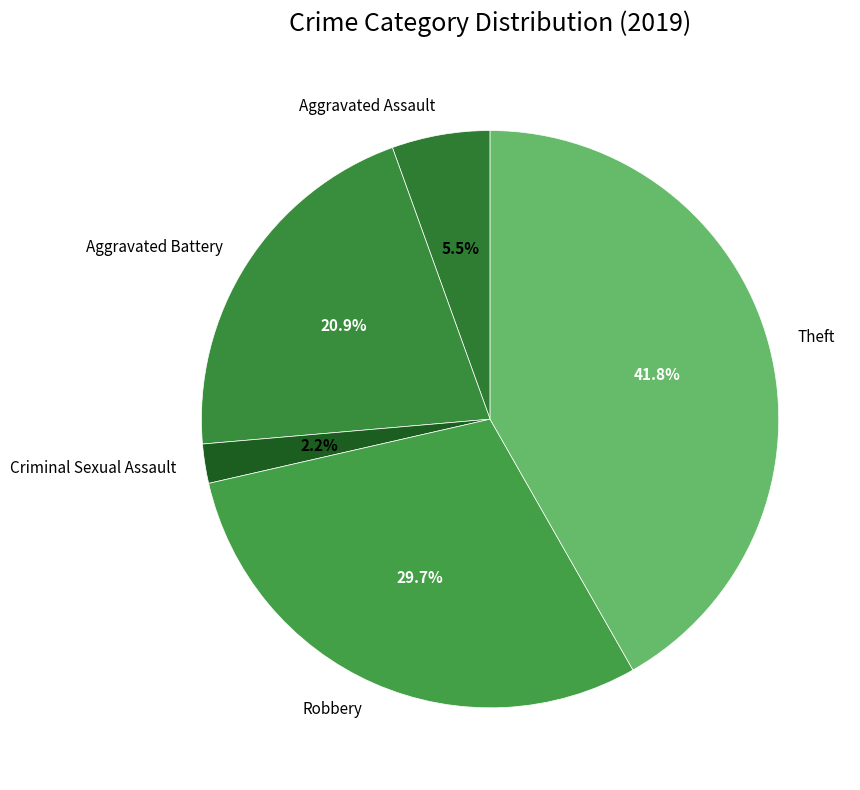

Which has a higher value, Theft or Aggravated Battery?

Theft